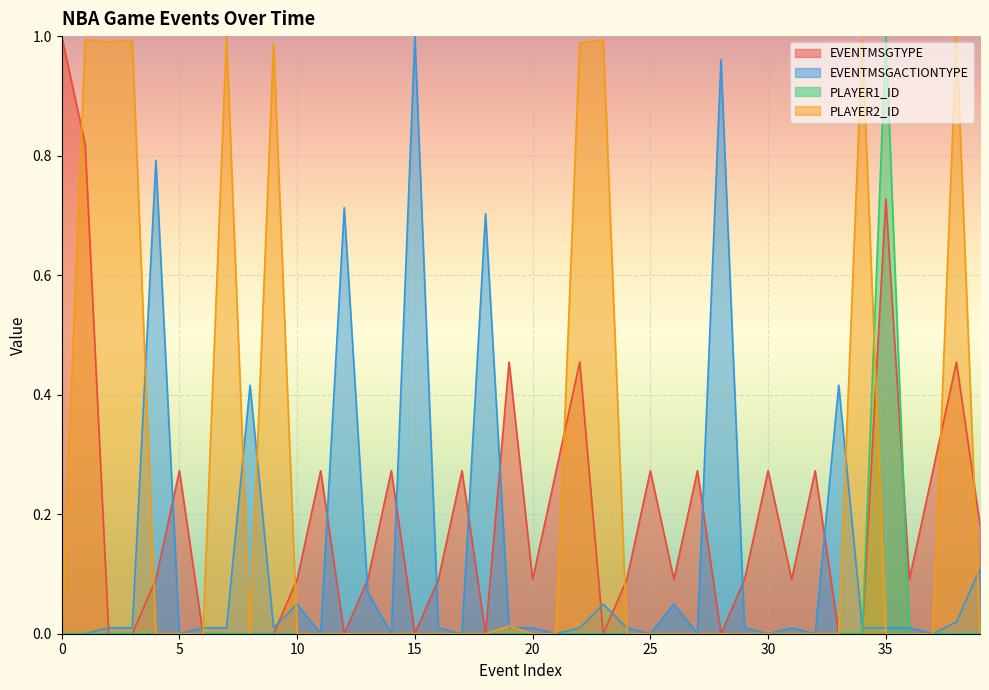

Reading right to left, list all the values displayed in this chart.

EVENTMSGTYPE: 39=0.2	38=0.5	37=0.3	36=0.1	35=0.7	34=0.0	33=0.0	32=0.3	31=0.1	30=0.3	29=0.1	28=0.0	27=0.3	26=0.1	25=0.3	24=0.1	23=0.0	22=0.5	21=0.3	20=0.1	19=0.5	18=0.0	17=0.3	16=0.1	15=0.0	14=0.3	13=0.1	12=0.0	11=0.3	10=0.1	9=0.0	8=0.0	7=0.0	6=0.0	5=0.3	4=0.1	3=0.0	2=0.0	1=0.8	0=1.0
EVENTMSGACTIONTYPE: 39=0.1	38=0.0	37=0.0	36=0.0	35=0.0	34=0.0	33=0.4	32=0.0	31=0.0	30=0.0	29=0.0	28=1.0	27=0.0	26=0.0	25=0.0	24=0.0	23=0.0	22=0.0	21=0.0	20=0.0	19=0.0	18=0.7	17=0.0	16=0.0	15=1.0	14=0.0	13=0.1	12=0.7	11=0.0	10=0.0	9=0.0	8=0.4	7=0.0	6=0.0	5=0.0	4=0.8	3=0.0	2=0.0	1=0.0	0=0.0
PLAYER1_ID: 39=0.0	38=0.0	37=0.0	36=0.0	35=1.0	34=0.0	33=0.0	32=0.0	31=0.0	30=0.0	29=0.0	28=0.0	27=0.0	26=0.0	25=0.0	24=0.0	23=0.0	22=0.0	21=0.0	20=0.0	19=0.0	18=0.0	17=0.0	16=0.0	15=0.0	14=0.0	13=0.0	12=0.0	11=0.0	10=0.0	9=0.0	8=0.0	7=0.0	6=0.0	5=0.0	4=0.0	3=0.0	2=0.0	1=0.0	0=0.0
PLAYER2_ID: 39=0.0	38=1.0	37=0.0	36=0.0	35=0.0	34=1.0	33=0.0	32=0.0	31=0.0	30=0.0	29=0.0	28=0.0	27=0.0	26=0.0	25=0.0	24=0.0	23=1.0	22=1.0	21=0.0	20=0.0	19=0.0	18=0.0	17=0.0	16=0.0	15=0.0	14=0.0	13=0.0	12=0.0	11=0.0	10=0.0	9=1.0	8=0.0	7=1.0	6=0.0	5=0.0	4=0.0	3=1.0	2=1.0	1=1.0	0=0.0